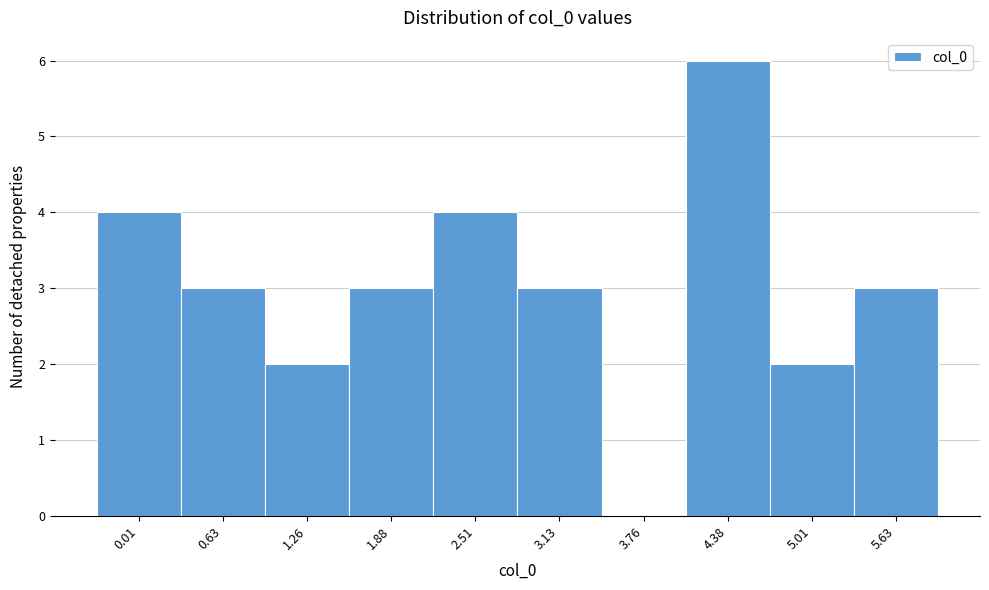

Reading left to right, transcribe all the data shown in this chart.

0.01=4	0.63=3	1.26=2	1.88=3	2.51=4	3.13=3	3.76=0	4.38=6	5.01=2	5.63=3